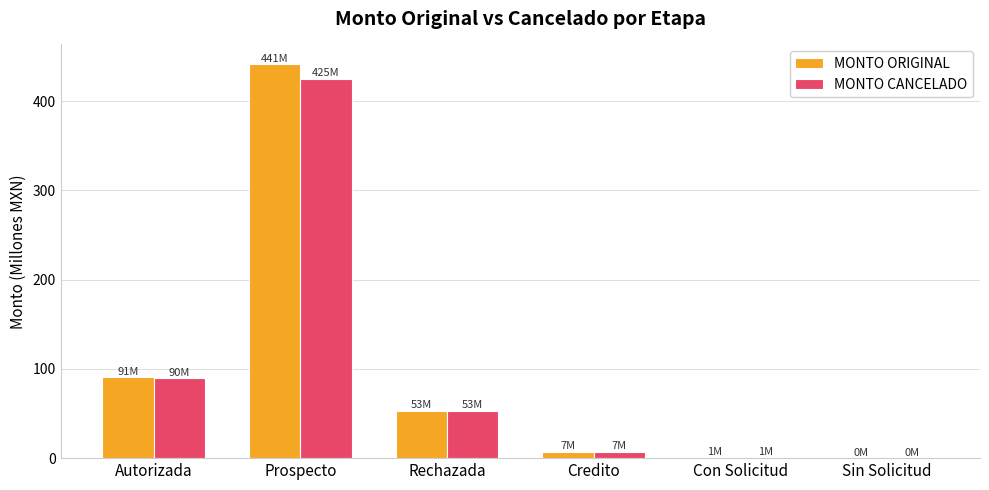

Is it true that MONTO ORIGINAL equals 53.3 at Rechazada?

True